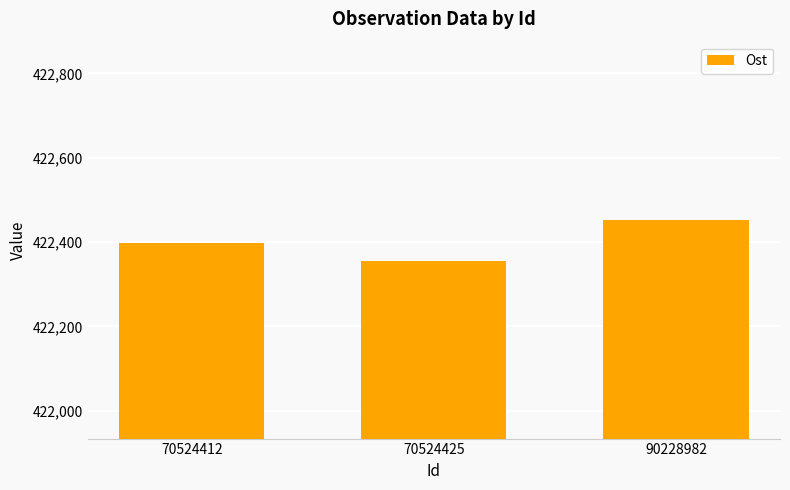

Count the values in the range 422356 to 422453.

3